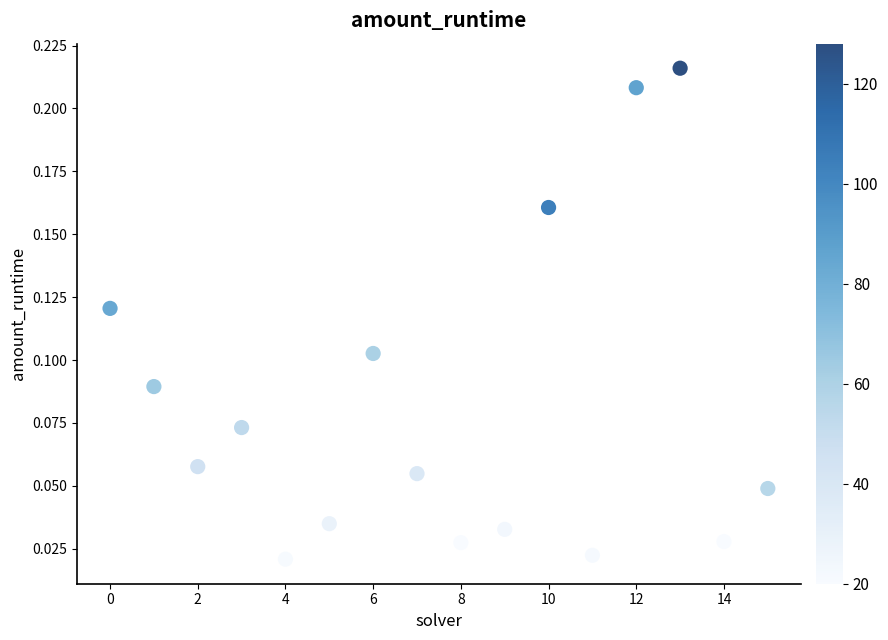

Count the number of points in this scatter plot.

16